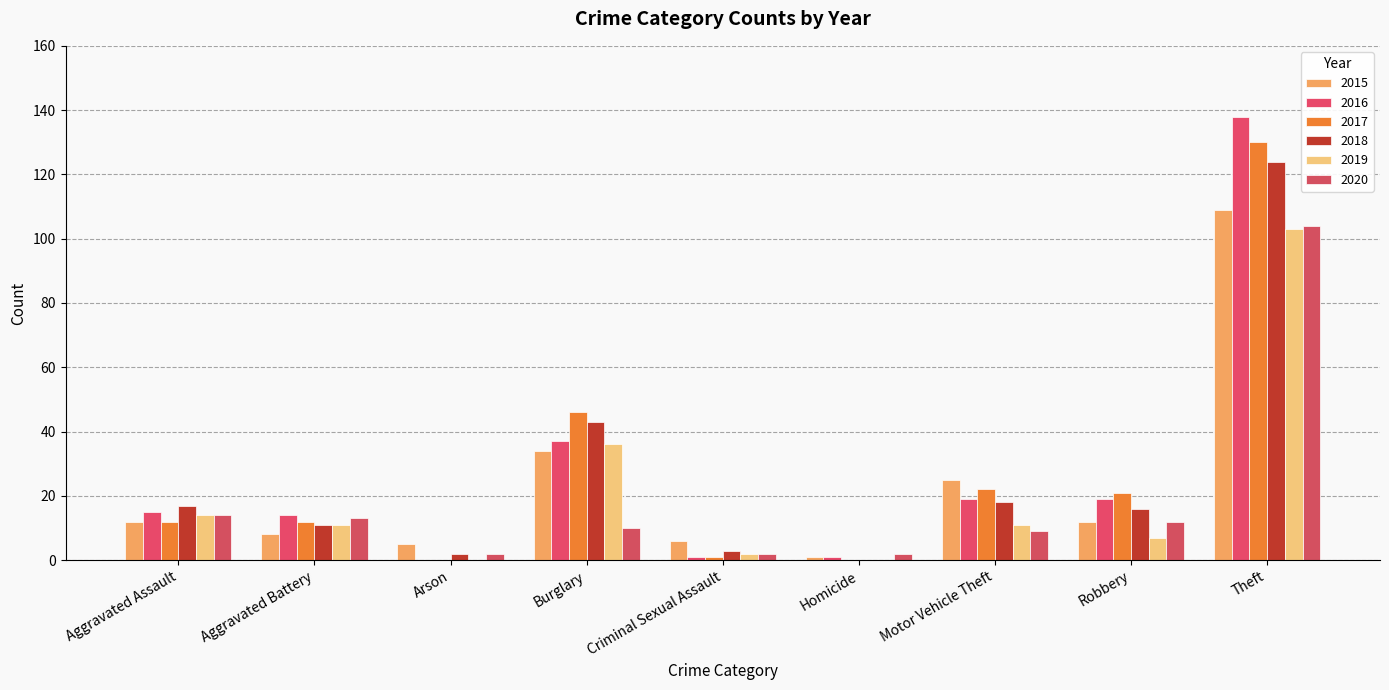

What is the label of the 8th bar from the left?

Robbery